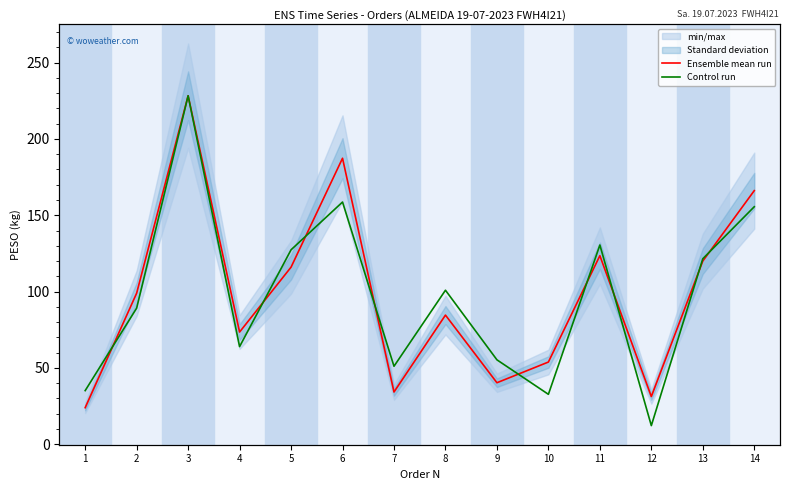

Between which two adjacent categories do Control run and Ensemble mean run first intersect?

1 and 2